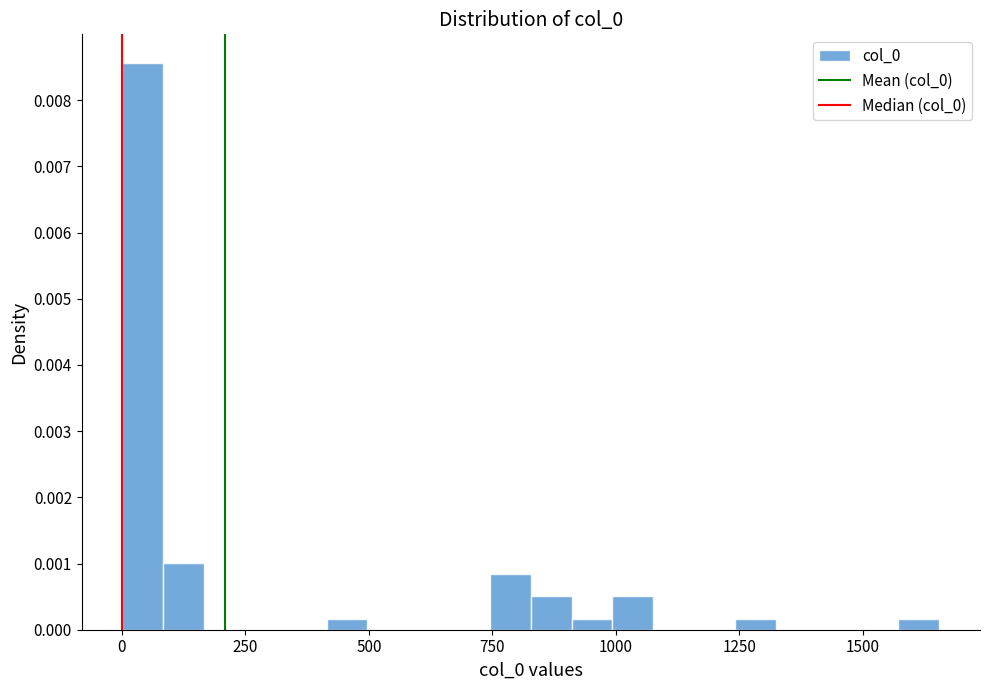

Around what value on the x-axis is the tallest bar? Give the approximate position of its centre, as read against the axis.

50